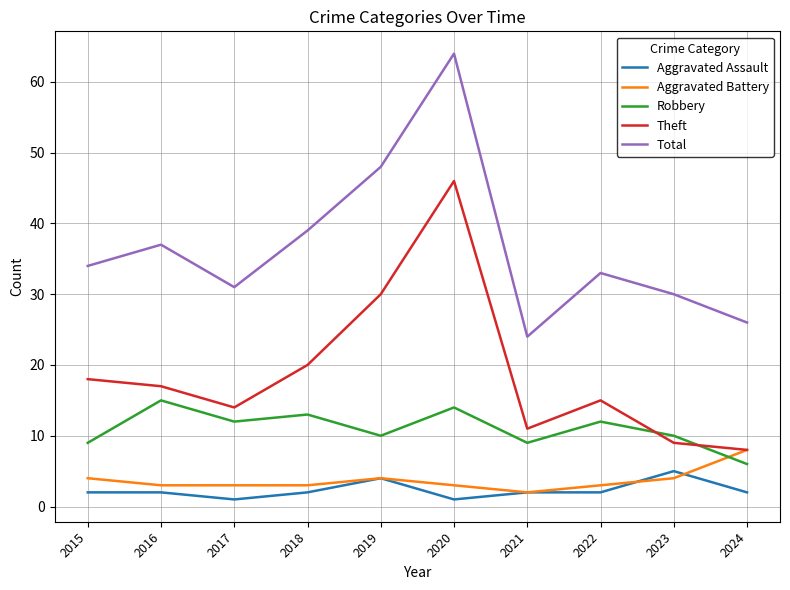

List the series in order of their peak value, highest first.

Total, Theft, Robbery, Aggravated Battery, Aggravated Assault